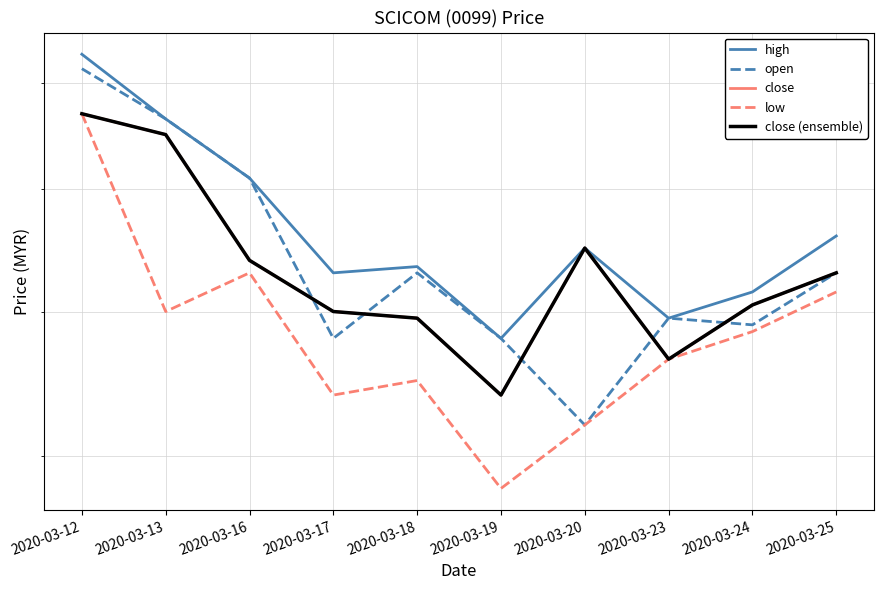

At which label does close reach its minimum?

2020-03-19